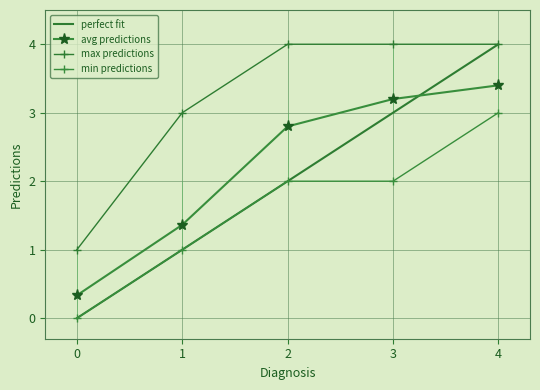

Which series has the largest total across all categories?

max predictions